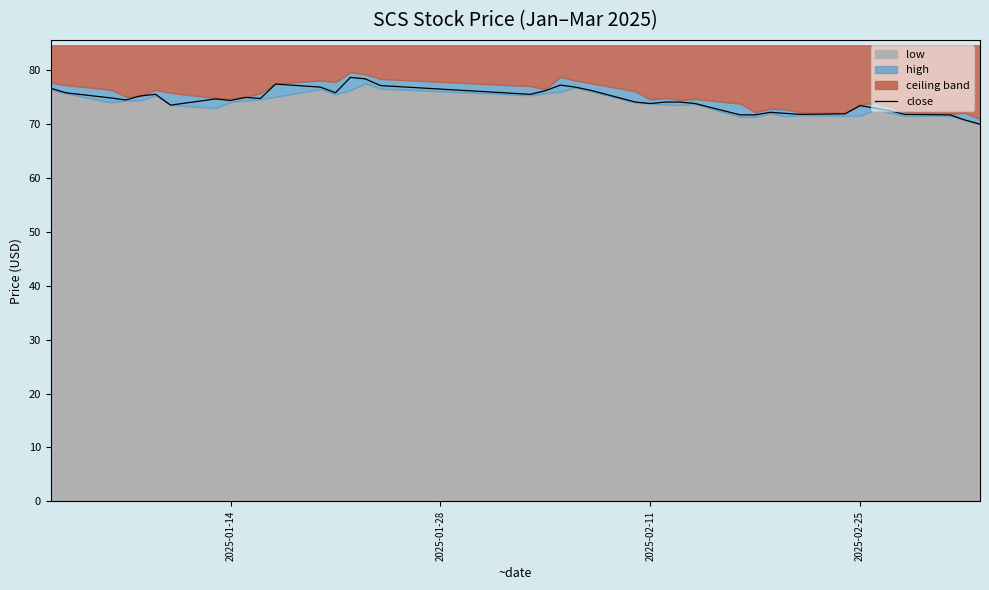

What is the highest value of the close series?

78.7